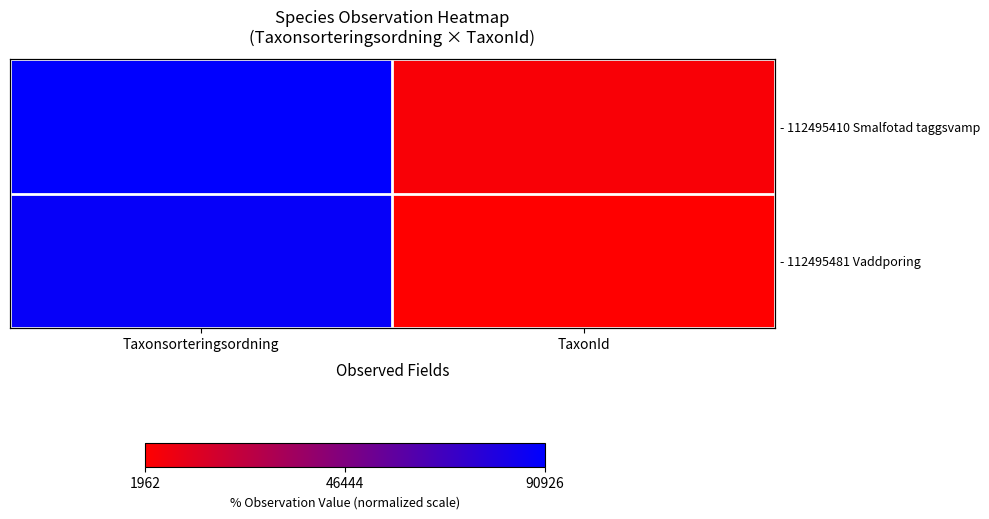

List the labels in order of - 112495410 Smalfotad taggsvamp value, largest first.

Taxonsorteringsordning, TaxonId